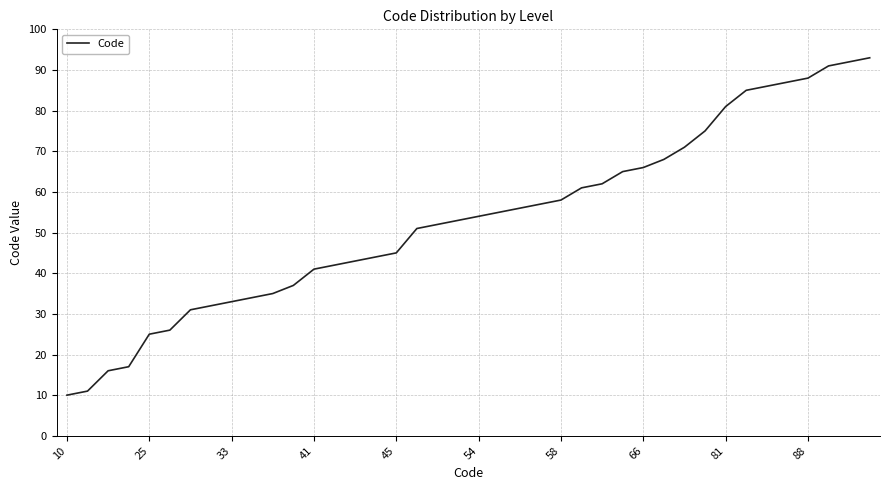

What is the maximum value shown in the chart?

93